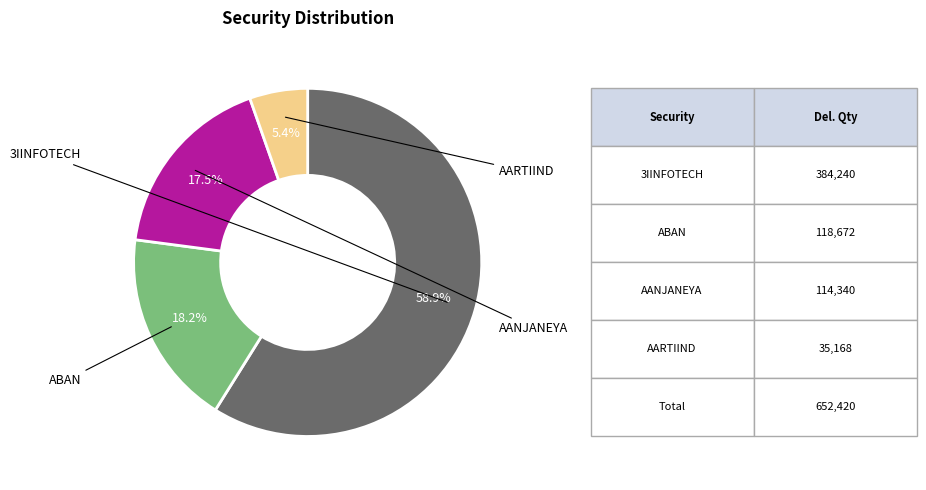

Is there any slice that represents more than half of the pie?

Yes